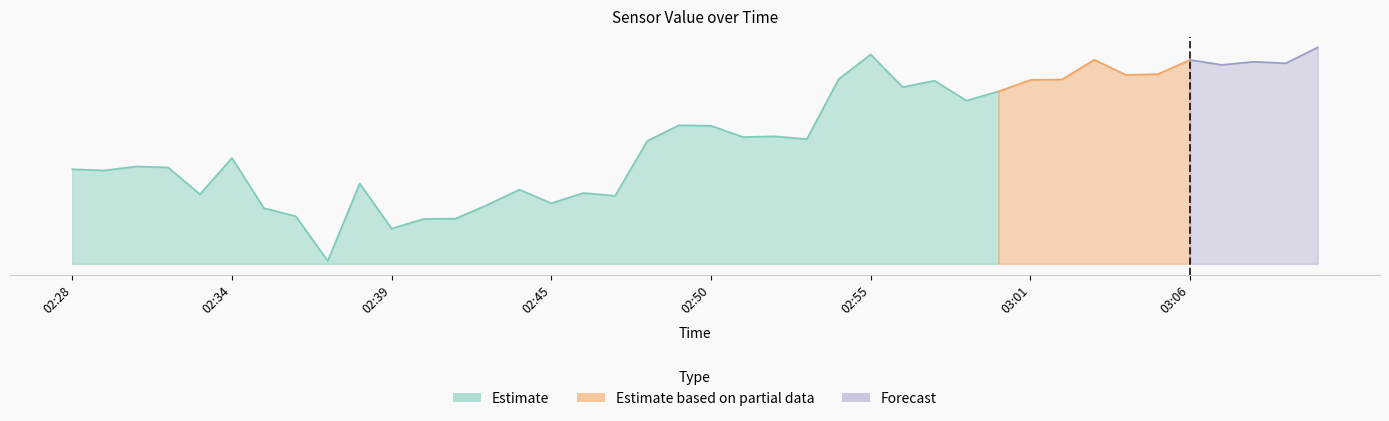

Which has a higher value, 02:46 or 02:42?

02:46